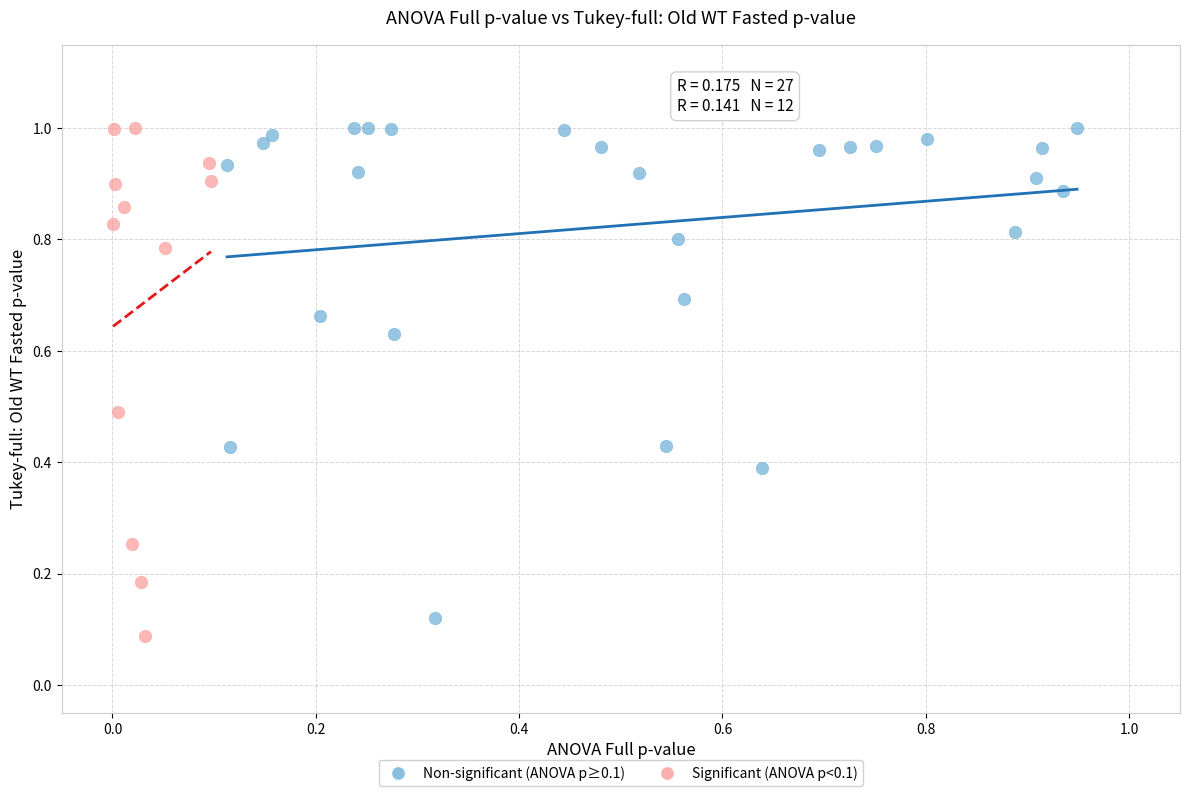

Which series reaches the minimum Y coordinate?

Significant (ANOVA p<0.1)